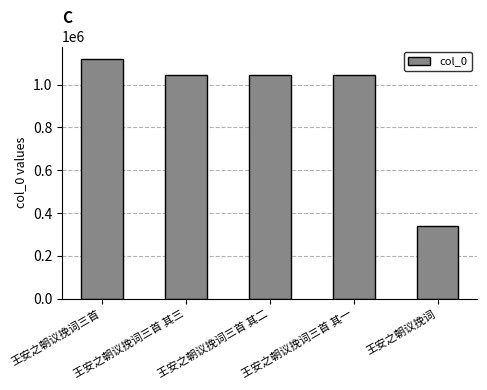

What is the value of the 5th bar from the left?

339857